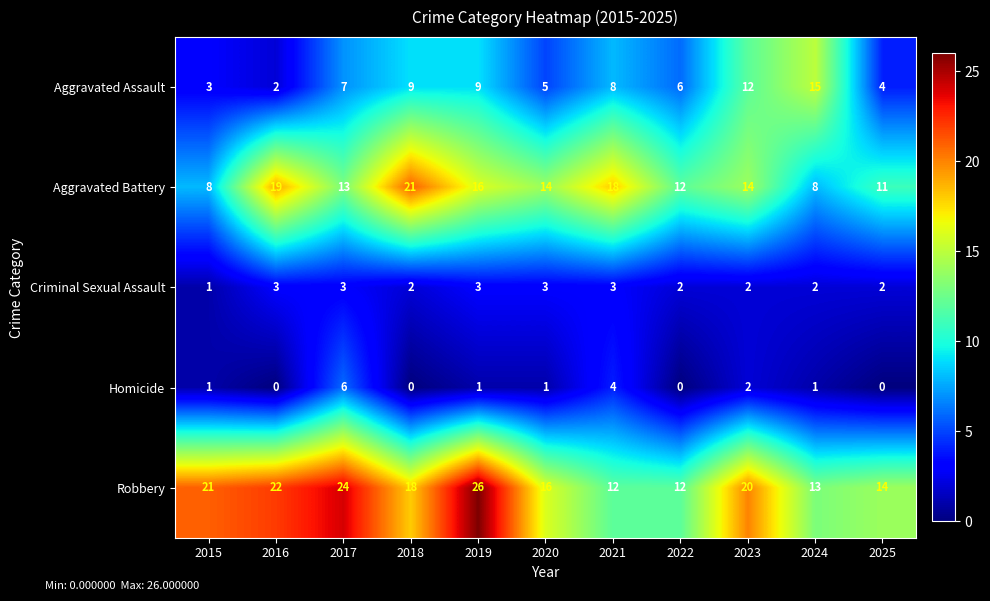

Is the value of Criminal Sexual Assault at 2021 greater than the value of Aggravated Battery at 2024?

No